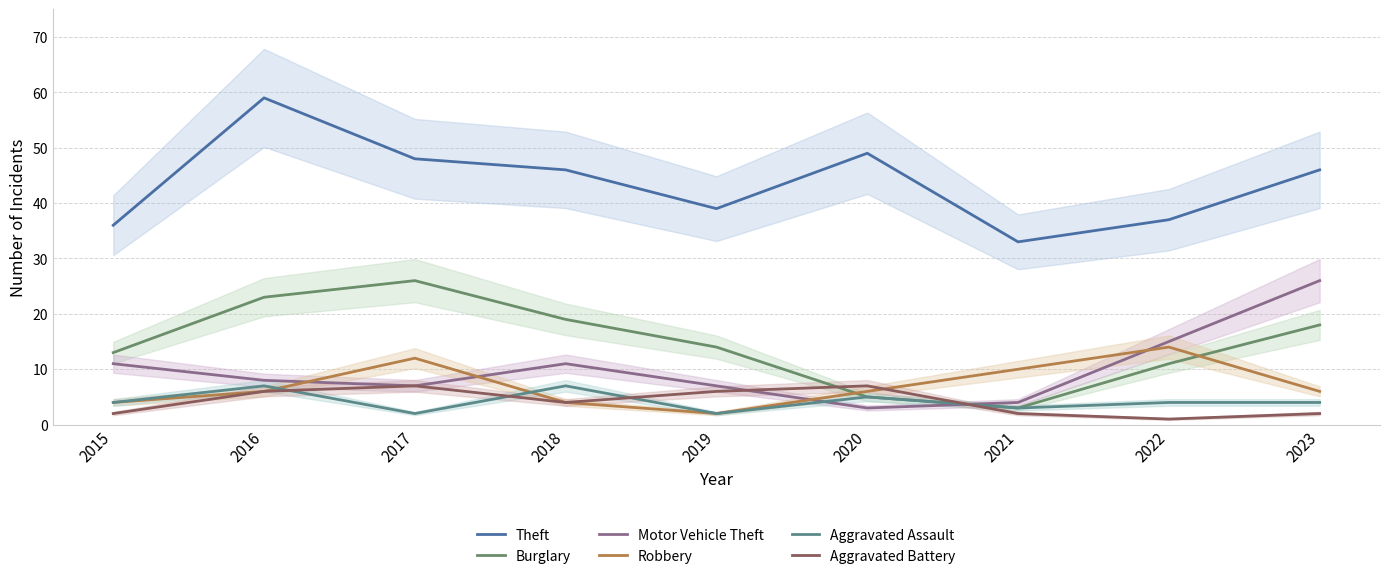

Reading right to left, extract all data points from this chart.

Theft: 46	37	33	49	39	46	48	59	36
Burglary: 18	11	3	5	14	19	26	23	13
Motor Vehicle Theft: 26	15	4	3	7	11	7	8	11
Robbery: 6	14	10	6	2	4	12	6	4
Aggravated Assault: 4	4	3	5	2	7	2	7	4
Aggravated Battery: 2	1	2	7	6	4	7	6	2